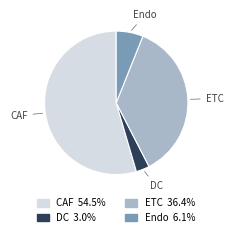

Rank the categories by value from highest to lowest.

CAF, ETC, Endo, DC